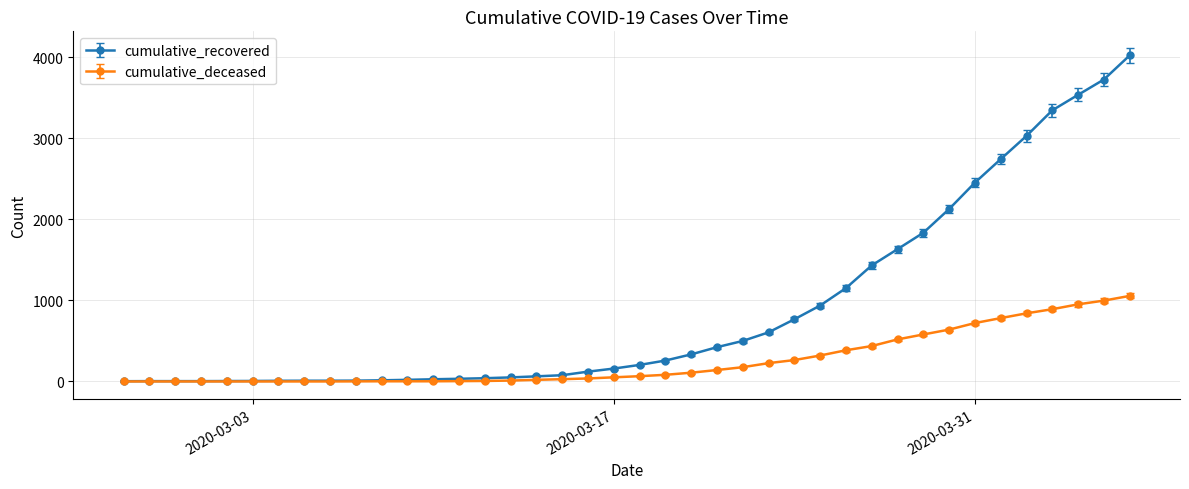

Which series has the largest total across all categories?

cumulative_recovered